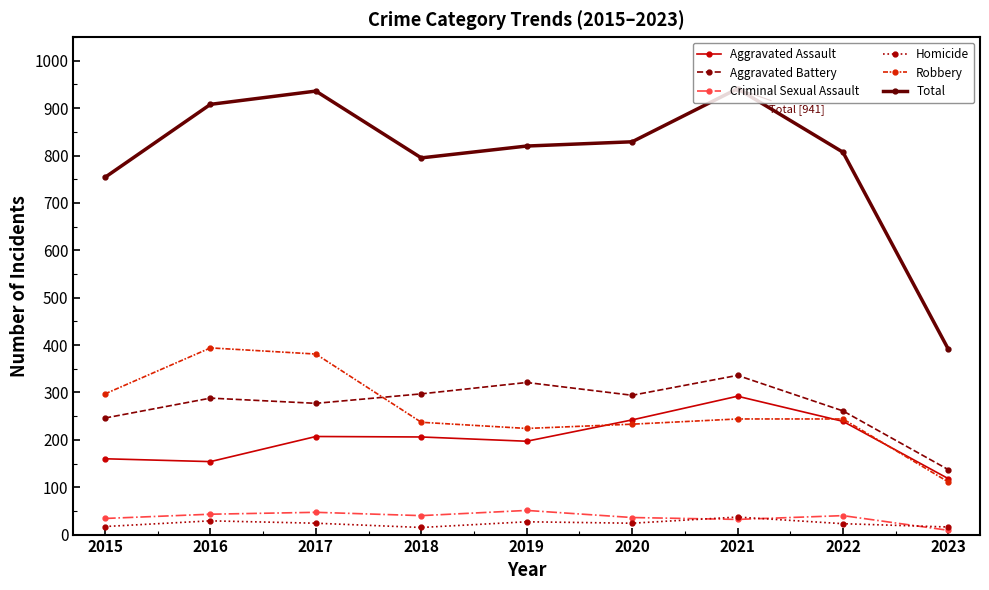

What is the spread (max minus min) of values at 2017?

912